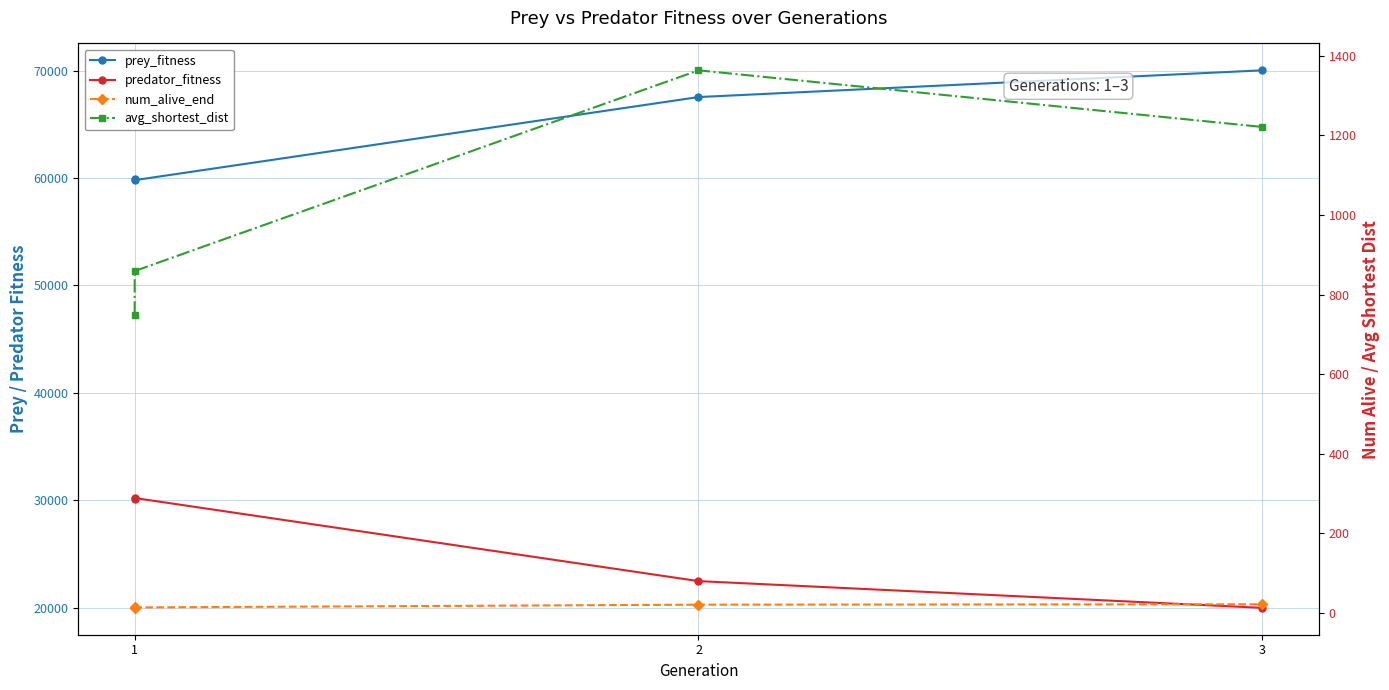

Between 1 and 2, which is larger?

2